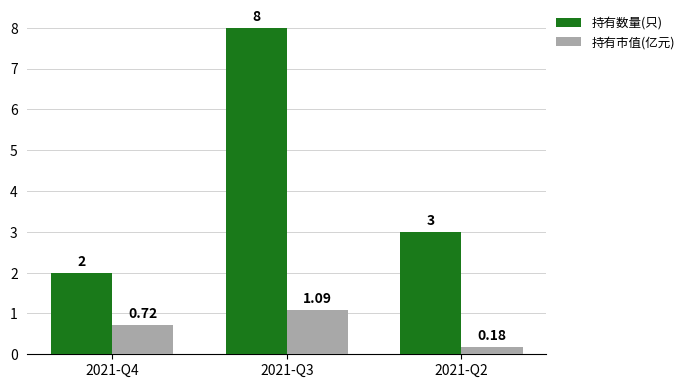

Are the bars grouped side by side (vs. stacked)?

Yes